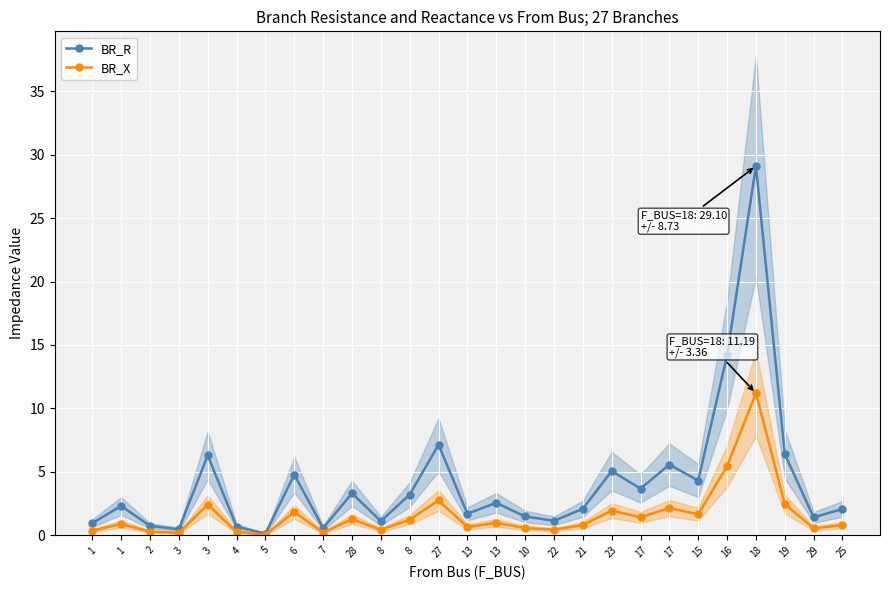

True or false: BR_X and BR_R cross at least once.

False